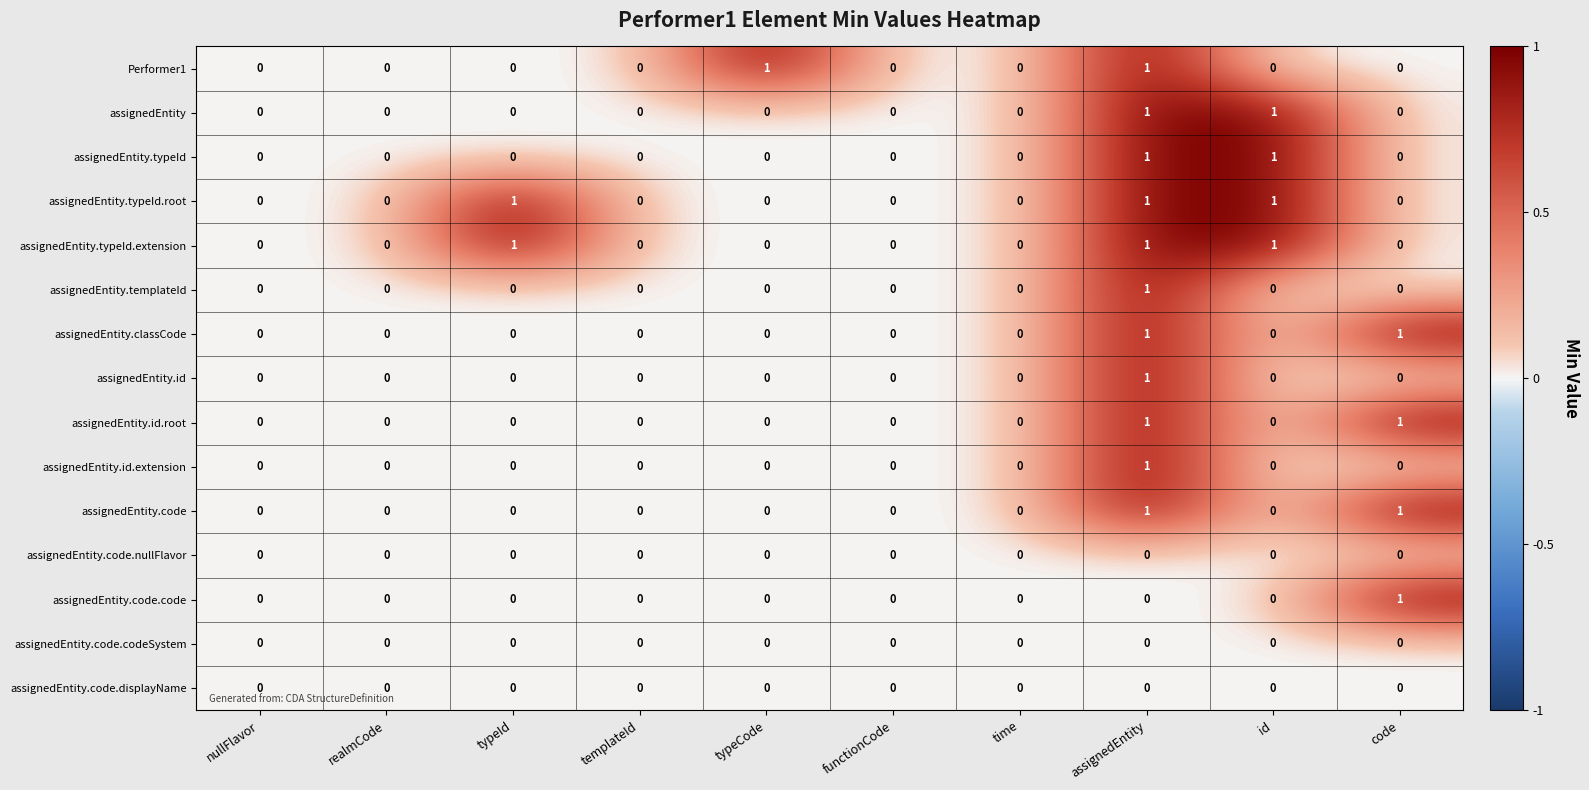

Count the number of data series in this chart.

15